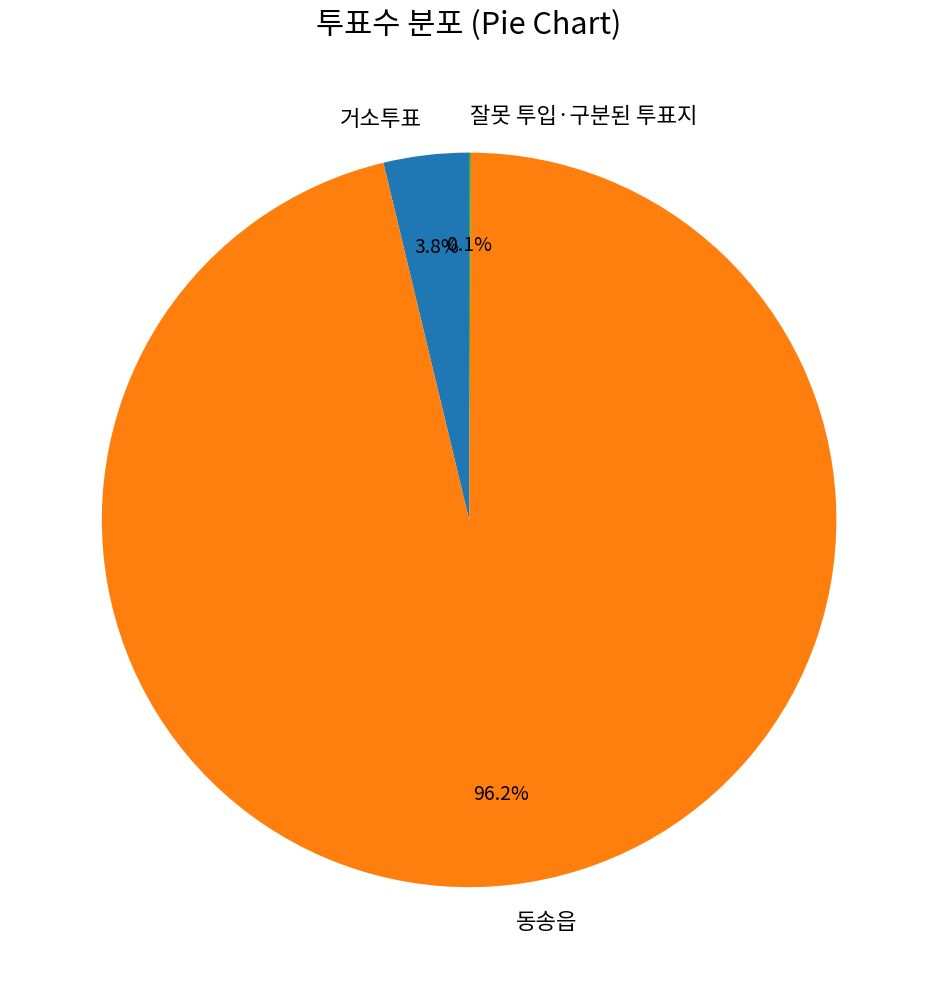

Does 동송읍 represent more than half of the total?

Yes